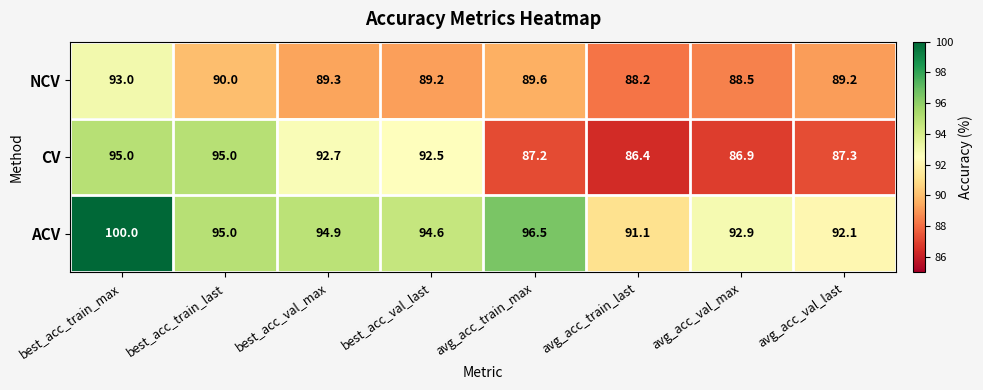

Reading right to left, extract all data points from this chart.

NCV: avg_acc_val_last=89.2	avg_acc_val_max=88.5	avg_acc_train_last=88.2	avg_acc_train_max=89.6	best_acc_val_last=89.2	best_acc_val_max=89.3	best_acc_train_last=90.0	best_acc_train_max=93.0
CV: avg_acc_val_last=87.3	avg_acc_val_max=86.9	avg_acc_train_last=86.4	avg_acc_train_max=87.2	best_acc_val_last=92.5	best_acc_val_max=92.7	best_acc_train_last=95.0	best_acc_train_max=95.0
ACV: avg_acc_val_last=92.1	avg_acc_val_max=92.9	avg_acc_train_last=91.1	avg_acc_train_max=96.5	best_acc_val_last=94.6	best_acc_val_max=94.9	best_acc_train_last=95.0	best_acc_train_max=100.0